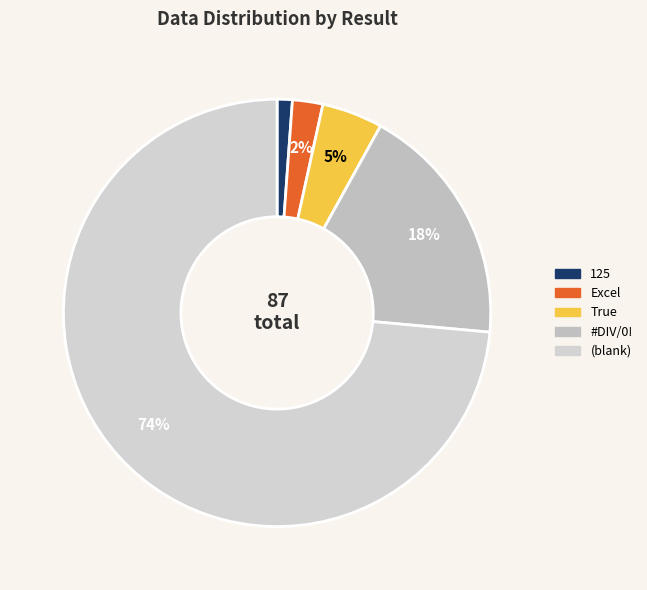

True or false: True accounts for 5% of the total.

True